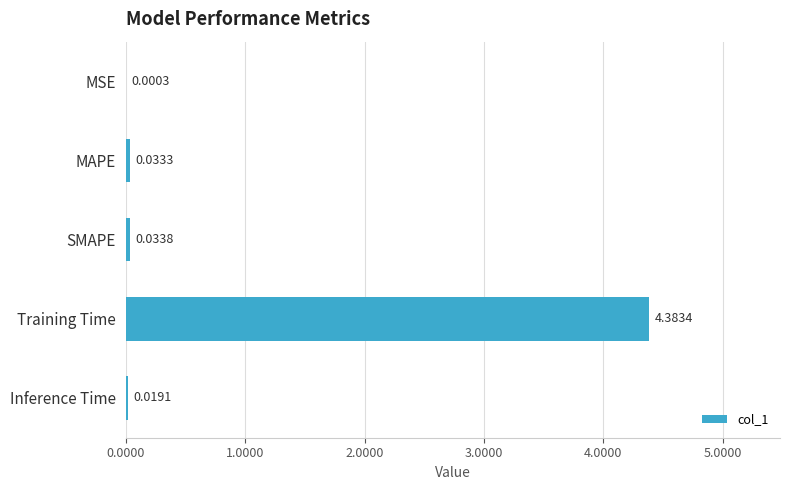

Which has a higher value, Training Time or Inference Time?

Training Time